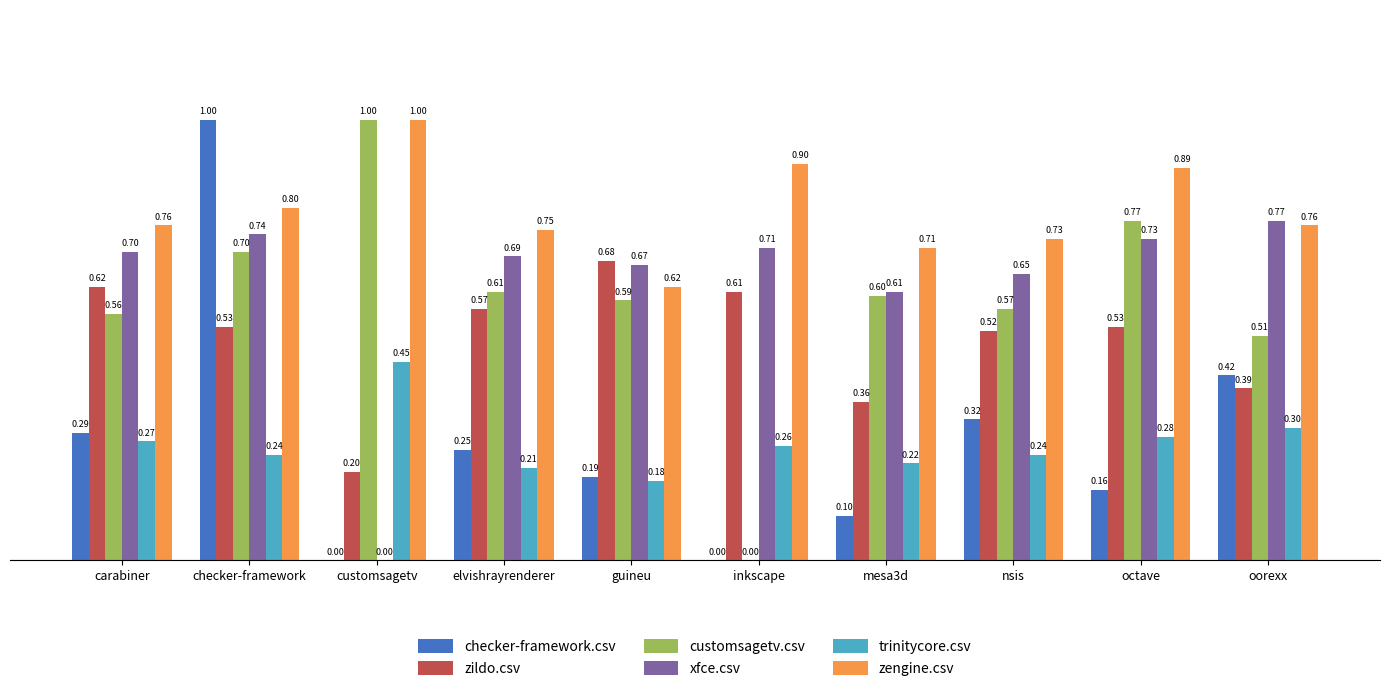

How many series are shown in this chart?

6